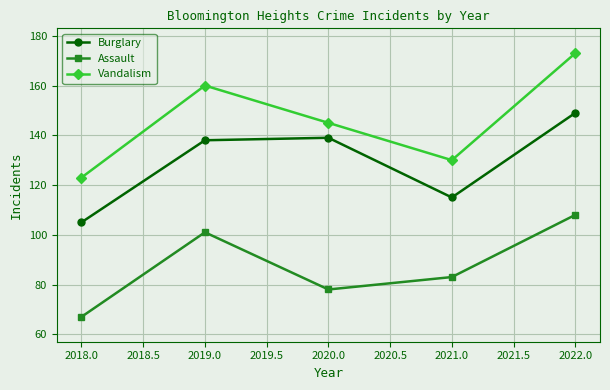

Rank the categories by Assault value from highest to lowest.

2022.0, 2019.0, 2021.0, 2020.0, 2018.0